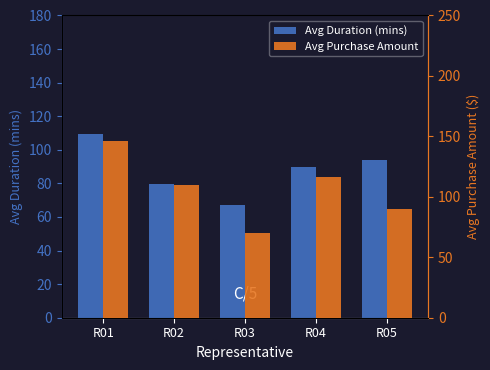

Reading right to left, transcribe all the data shown in this chart.

Avg Duration (mins): R05=94.0	R04=89.5	R03=67.3	R02=79.6	R01=109.4
Avg Purchase Amount: R05=90.2	R04=116.3	R03=69.8	R02=109.6	R01=146.4